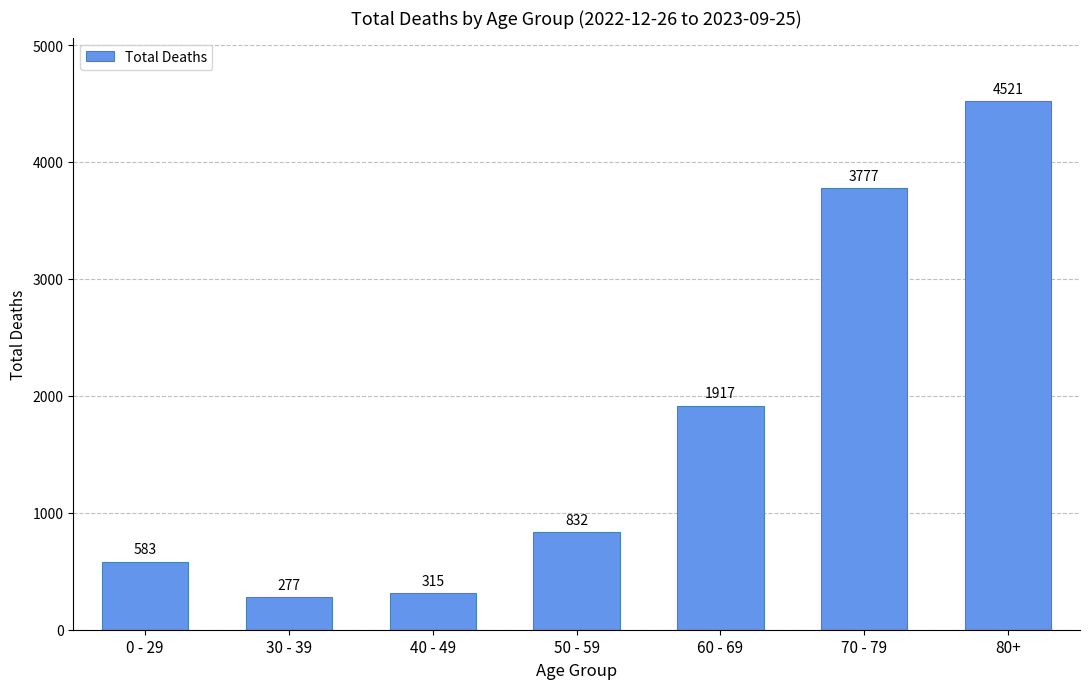

Approximately how many times larger is the value at 80+ compared to 30 - 39?

16.3